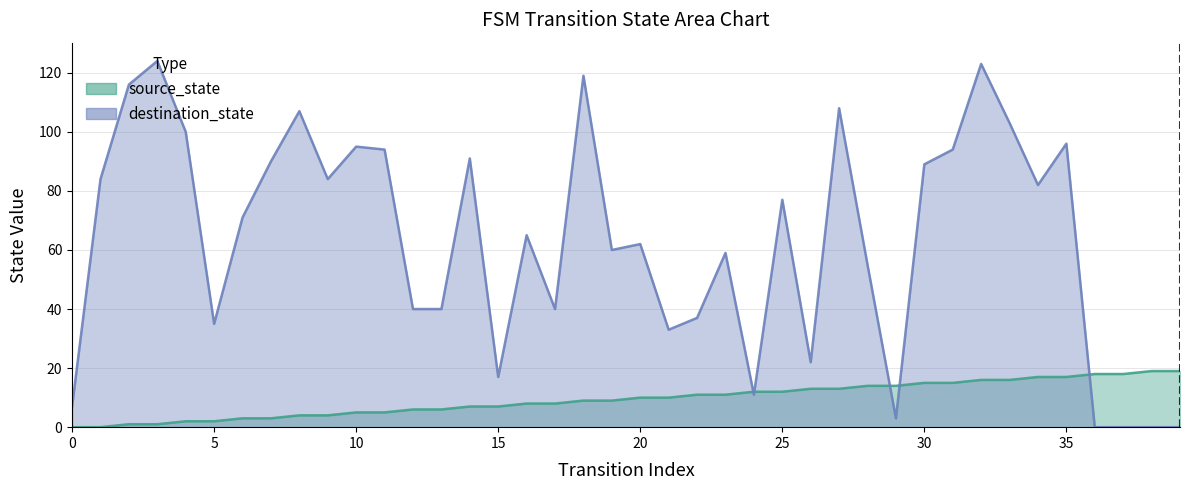

Where do source_state and destination_state first cross each other?

23 and 24